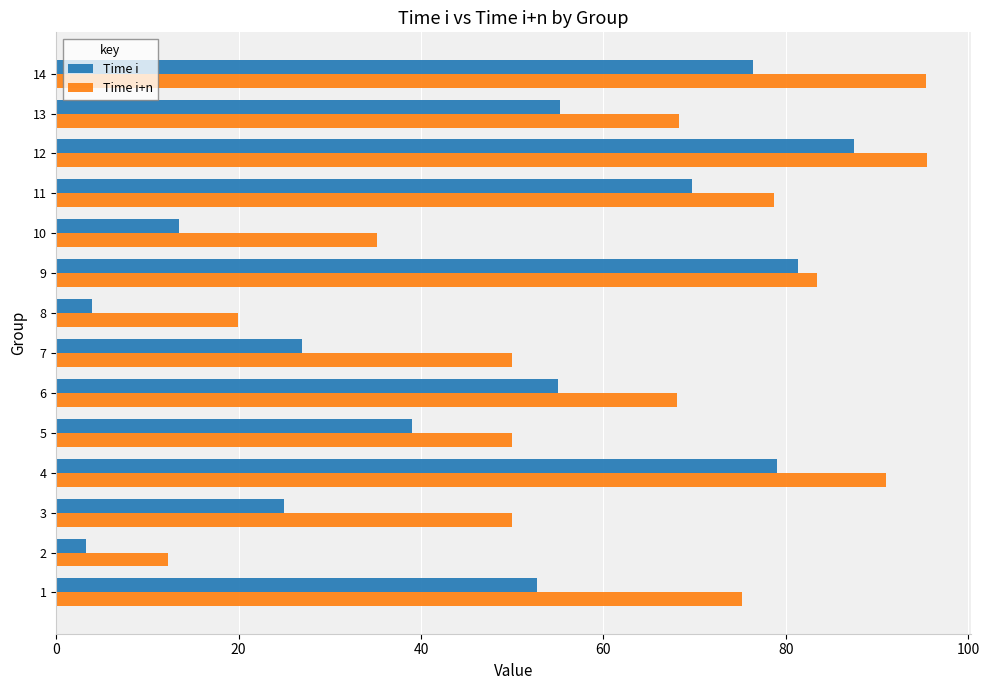

Is the value of Time i+n at 9 greater than the value of Time i at 14?

Yes